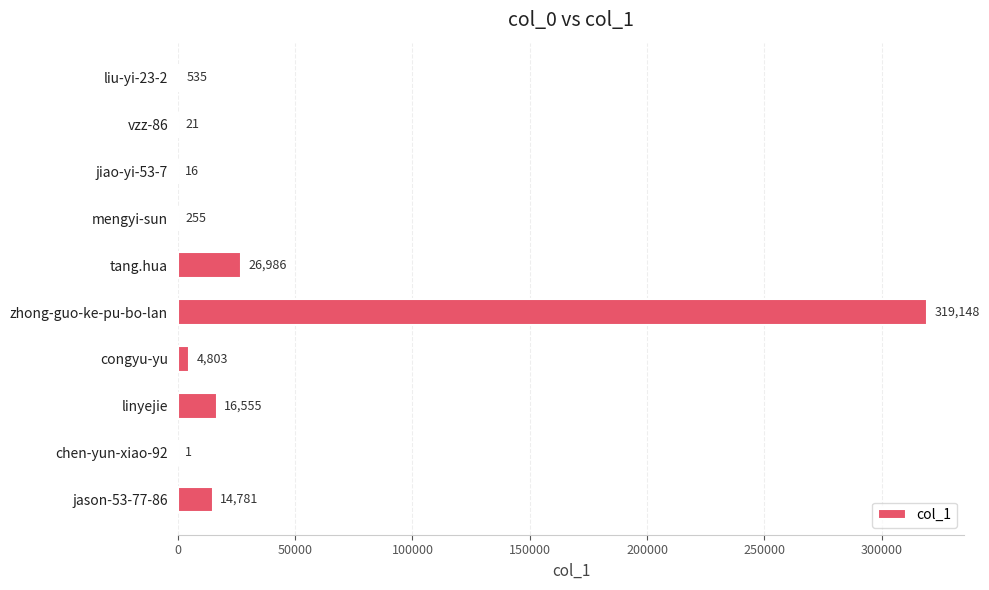

Where is the data nearest to the value 159574?

tang.hua